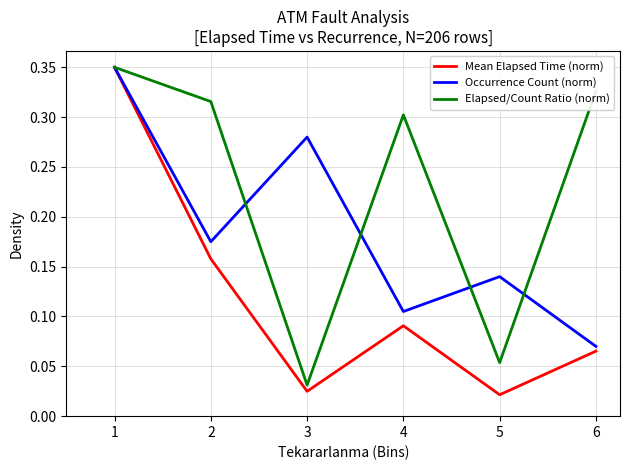

At how many categories does at least one series exceed 0?

6